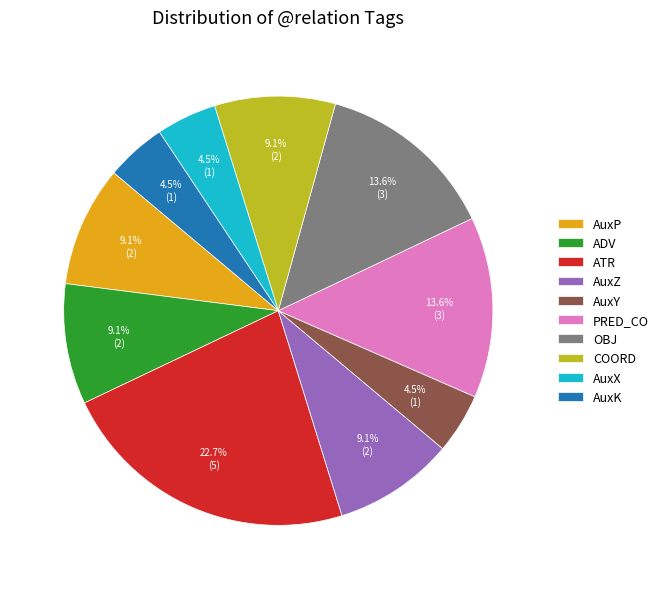

Approximately how many times larger is the value at ATR compared to OBJ?

1.7